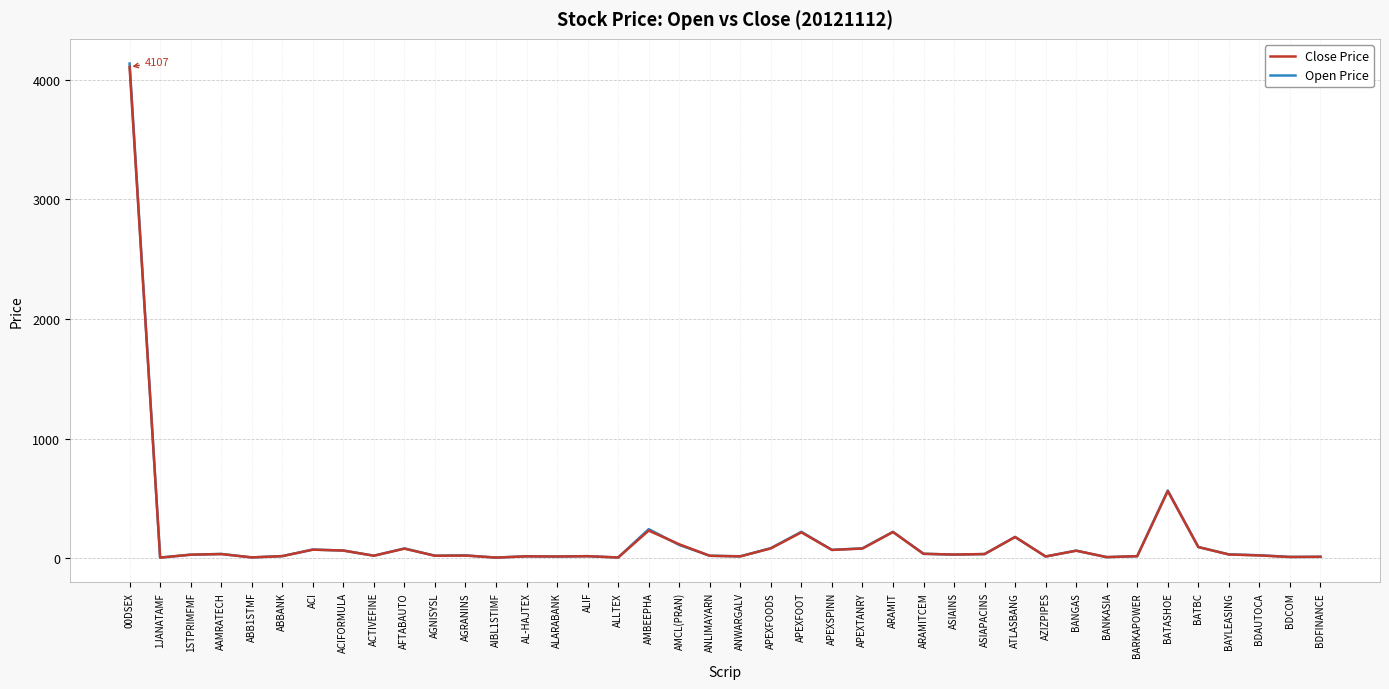

Is the value of Close Price at 1STPRIMFMF greater than the value of Open Price at BATASHOE?

No